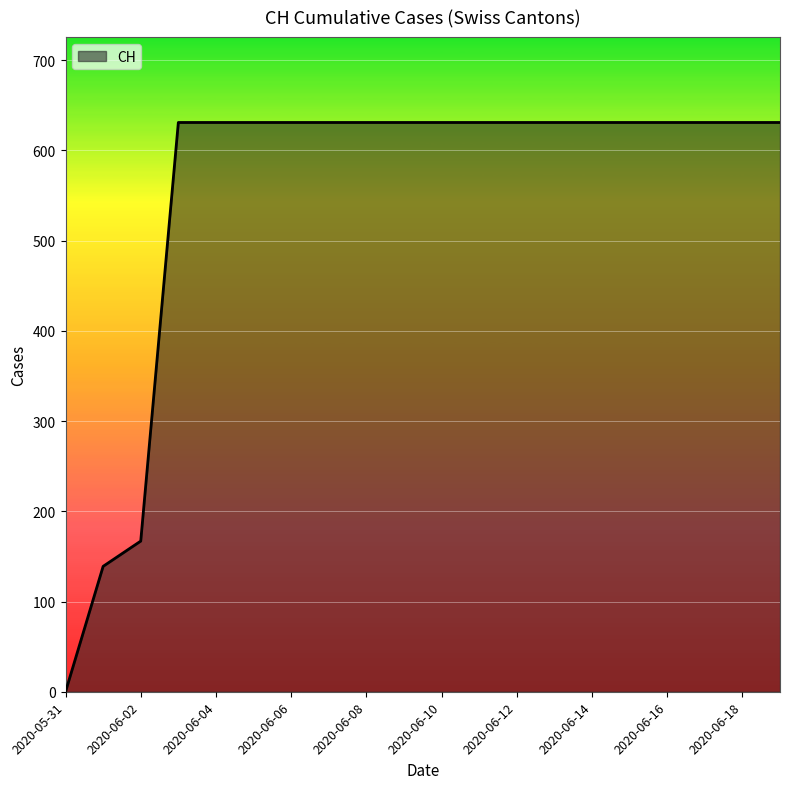

How many values are below 631?

3